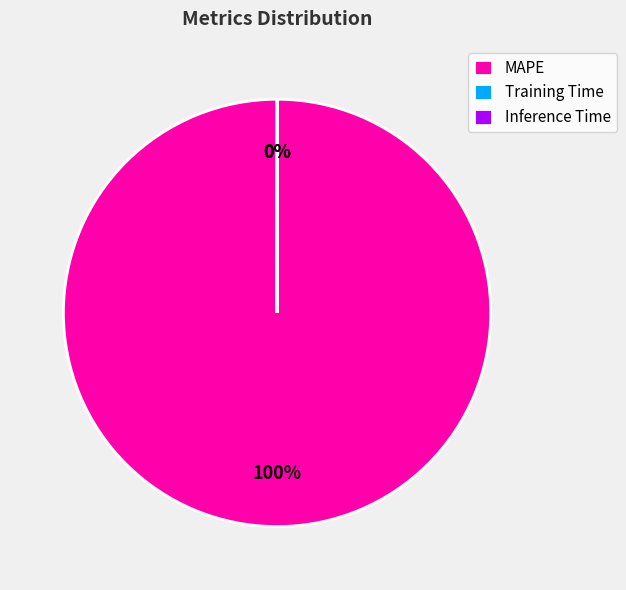

What is the largest slice in the pie chart?

MAPE